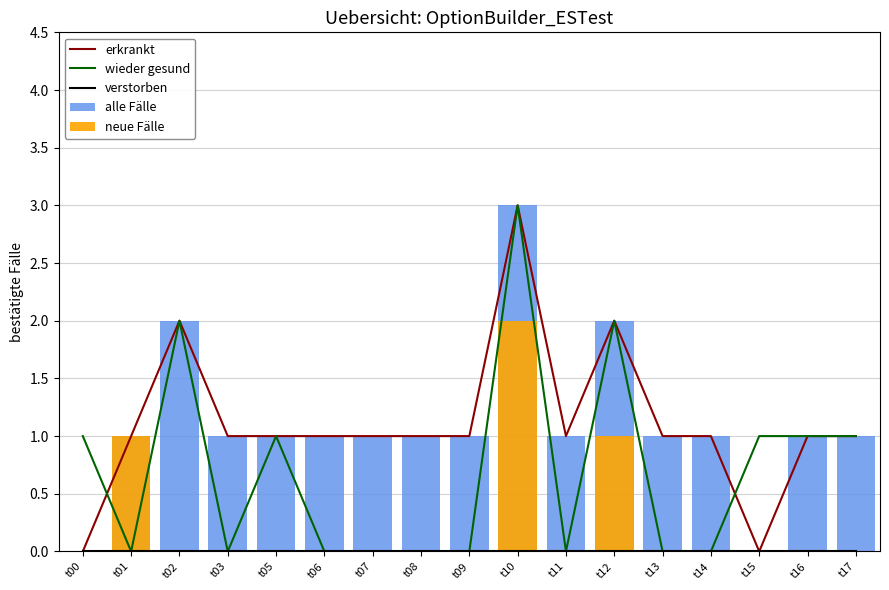

What are all the series names shown in the legend?

erkrankt, wieder gesund, verstorben, alle Fälle, neue Fälle